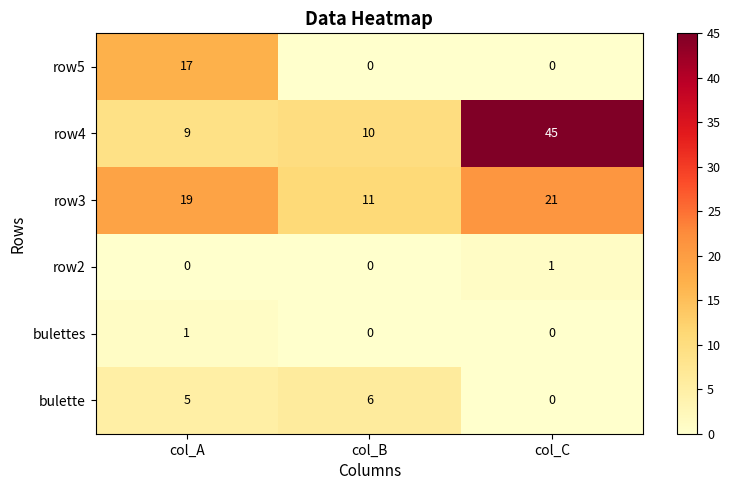

Reading left to right, extract all data points from this chart.

row5: col_A=17	col_B=0	col_C=0
row4: col_A=9	col_B=10	col_C=45
row3: col_A=19	col_B=11	col_C=21
row2: col_A=0	col_B=0	col_C=1
bulettes: col_A=1	col_B=0	col_C=0
bulette: col_A=5	col_B=6	col_C=0